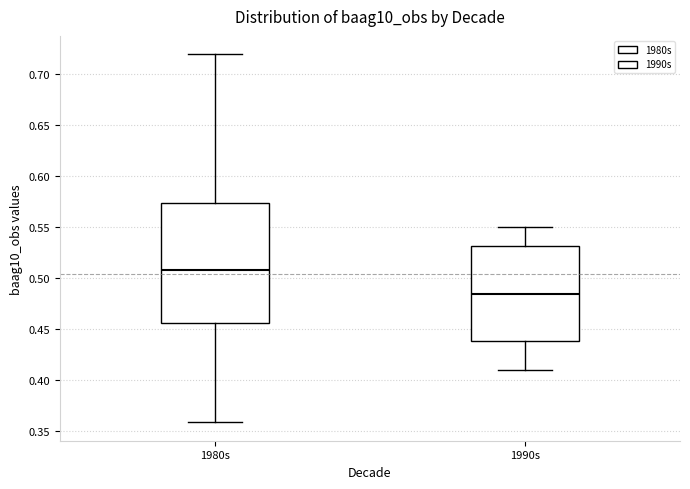

Reading left to right, transcribe this box plot: for each box, give where its median line is, the range the box spans, and where its two whiskers end, as read against the y-axis. The values are not printed on the chart, so give them approximately, as read against the axis.

1980s: median 0.510, box 0.455 to 0.575, whiskers 0.360 to 0.720
1990s: median 0.485, box 0.440 to 0.530, whiskers 0.410 to 0.550